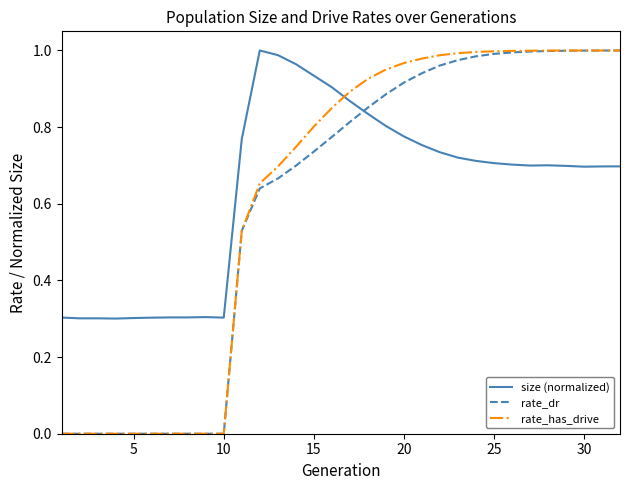

After their last crossing, which series has the higher values: size (normalized) or rate_dr?

rate_dr